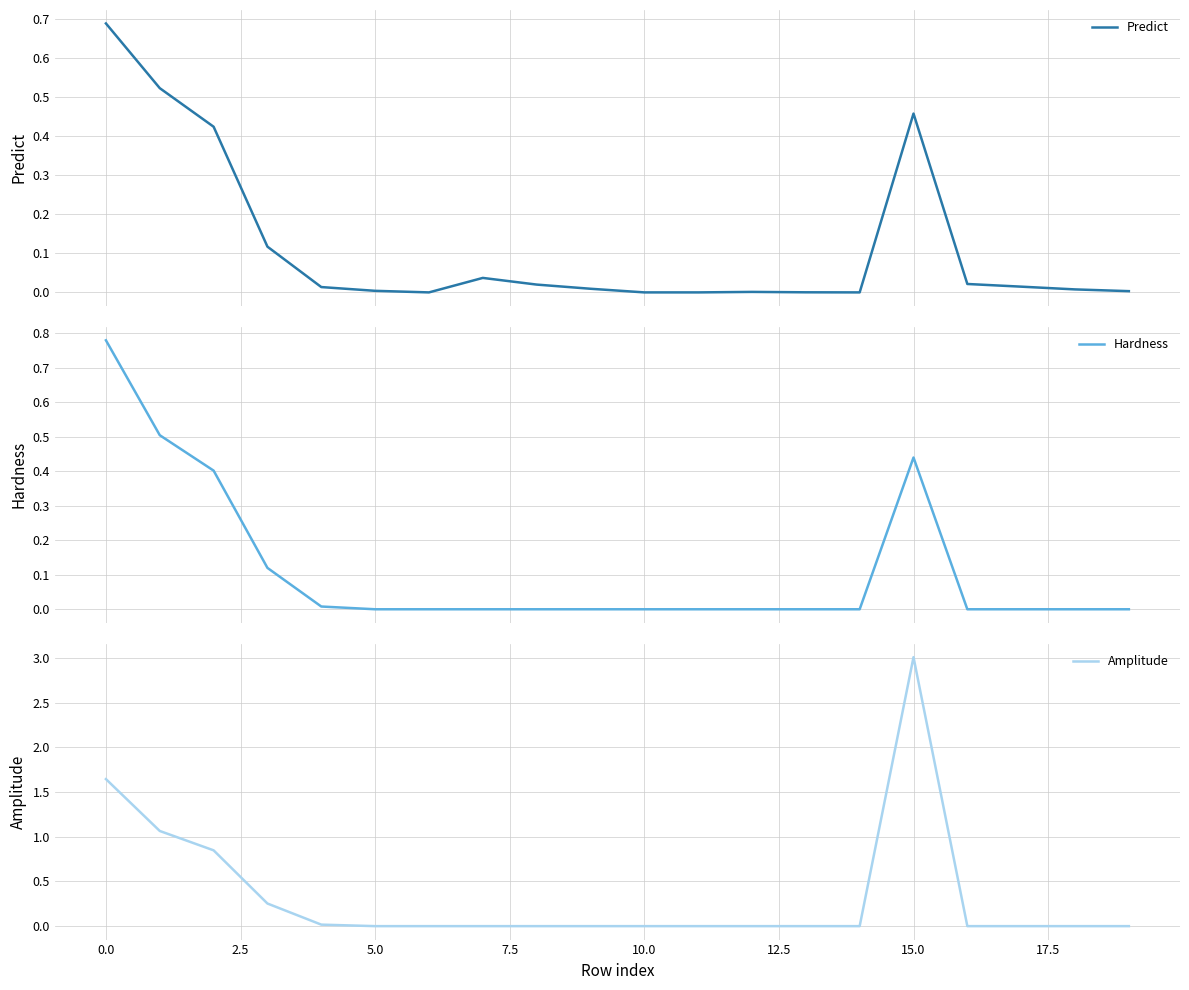

What is the highest value of the Amplitude series?

3.0